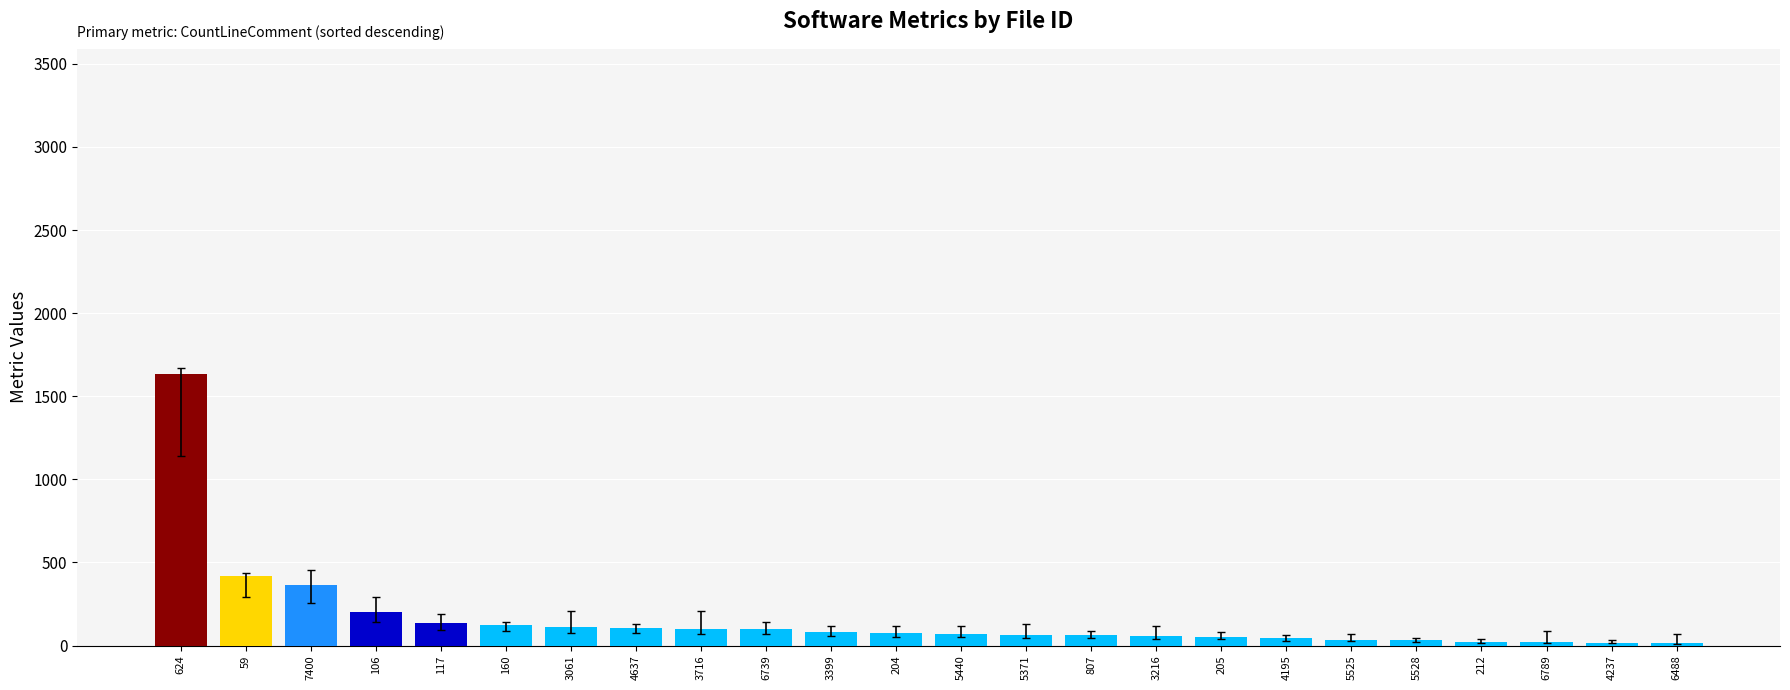

The chart shows a value of 53.0 at 205. True or false?

True